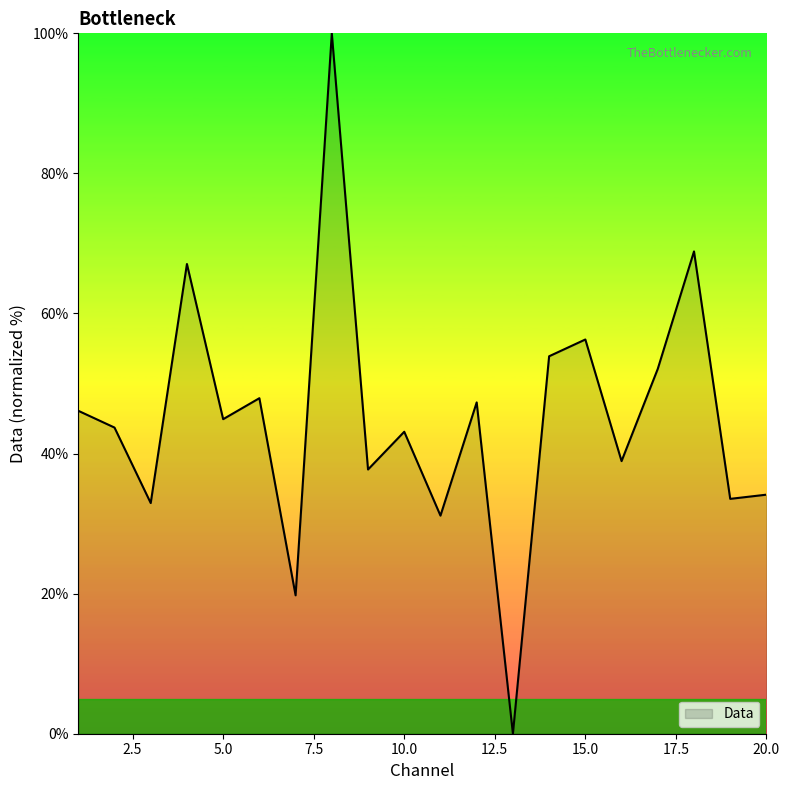

What is the greatest value displayed?

100.0